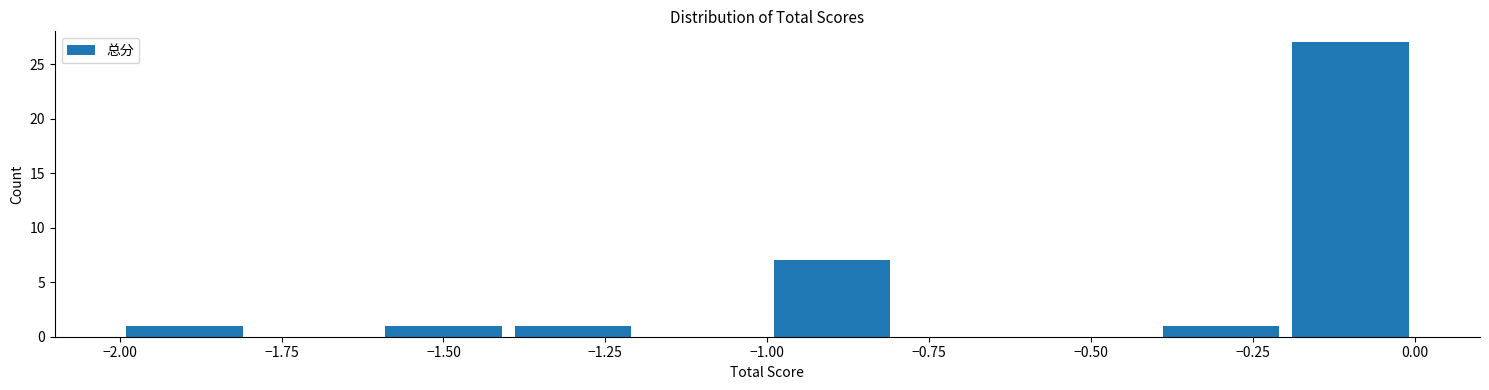

How tall is the bar that spans -2.0 to -1.8 on the x-axis? The values are not printed on the chart, so give them approximately, as read against the axis.

1